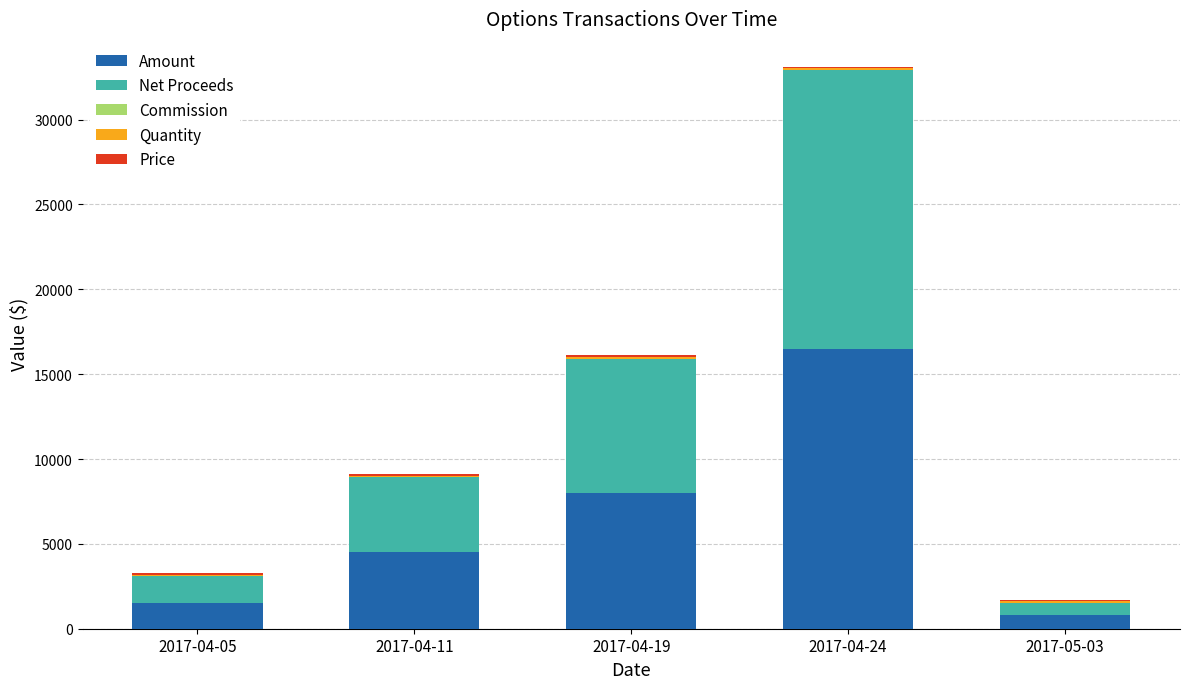

At which label does Amount reach its peak?

2017-04-24